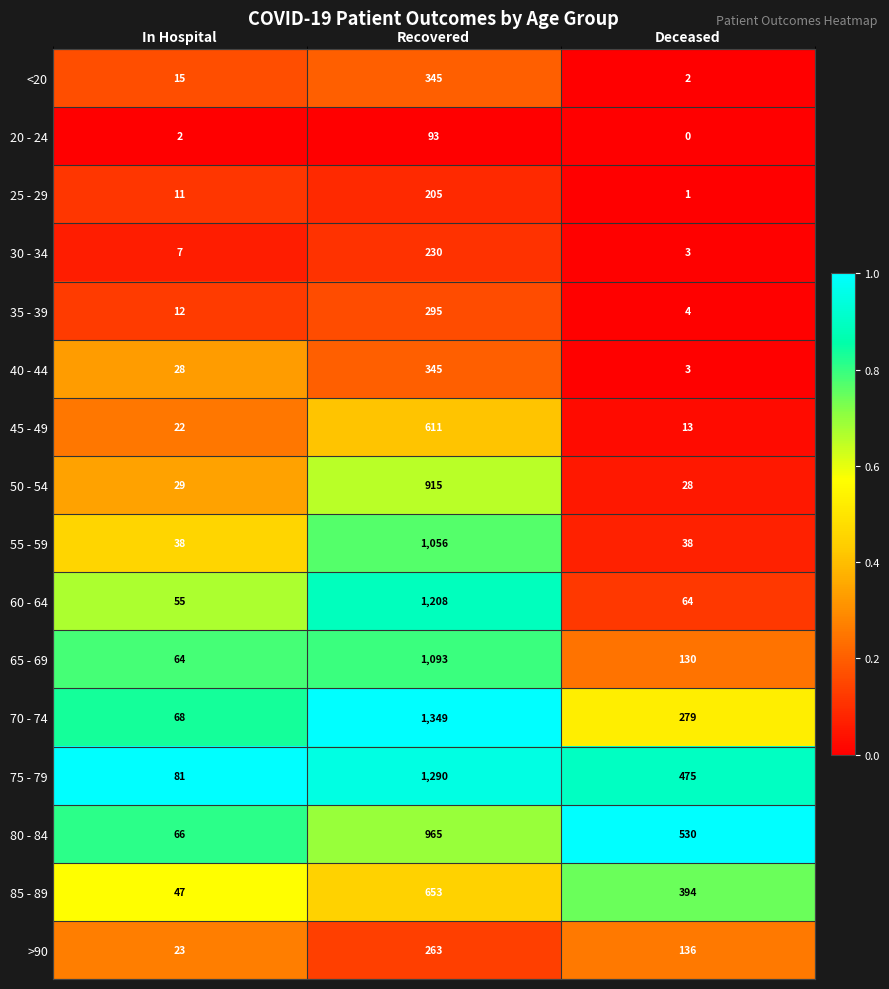

What is the total value across all series at Deceased?

2100